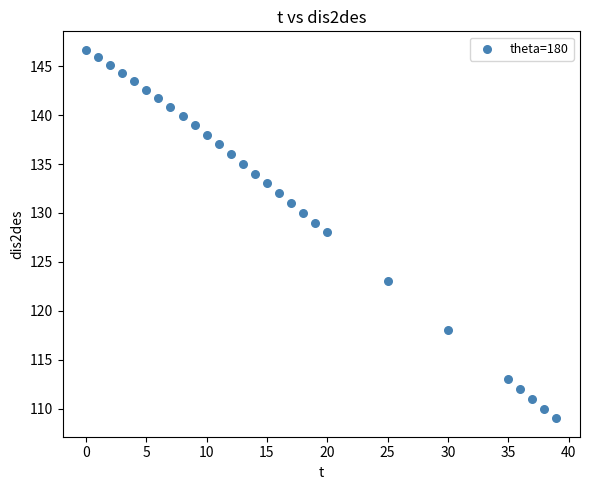

What is the range of X values (max minus min)?

39.0